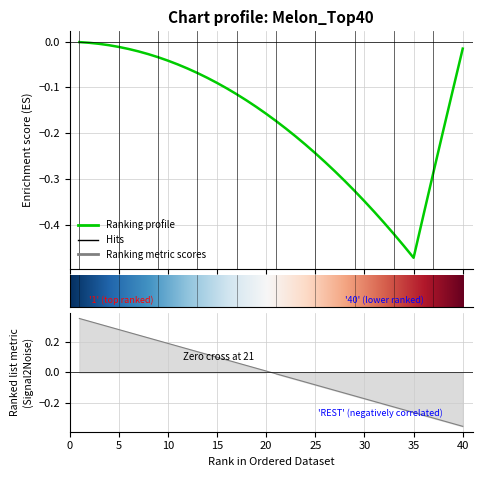

What is the difference between the second highest and second lowest values?

0.7